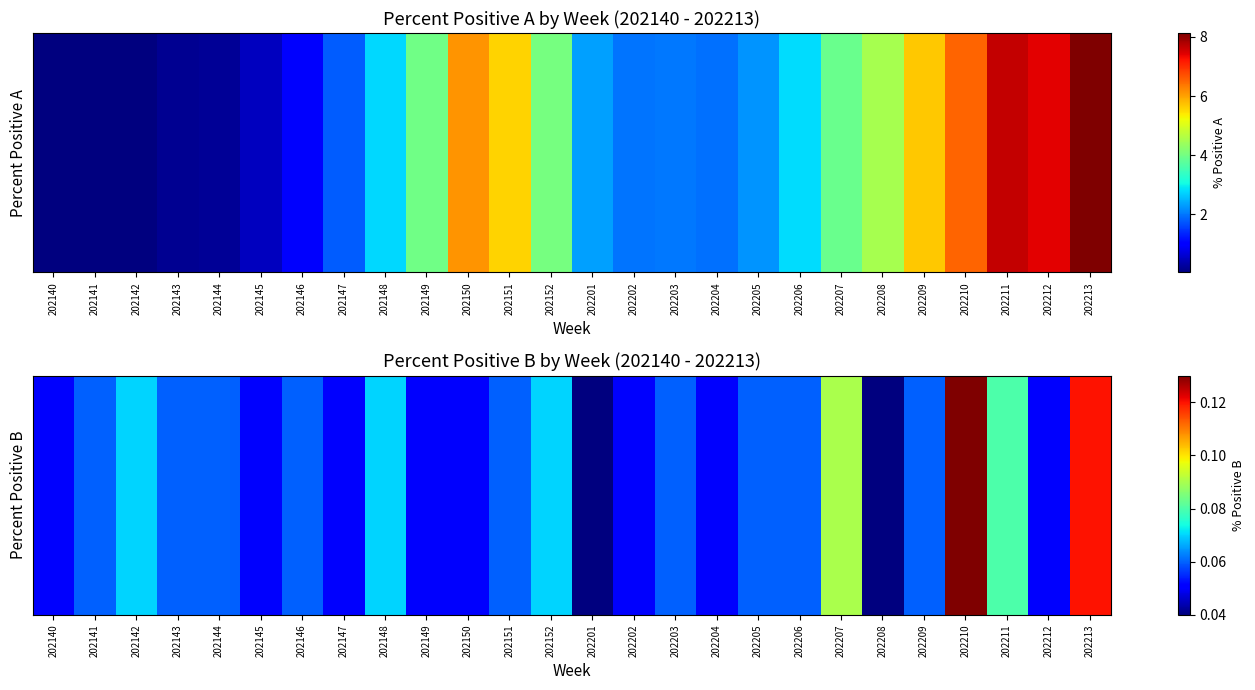

The value at 202211 is 0.1. True or false?

False